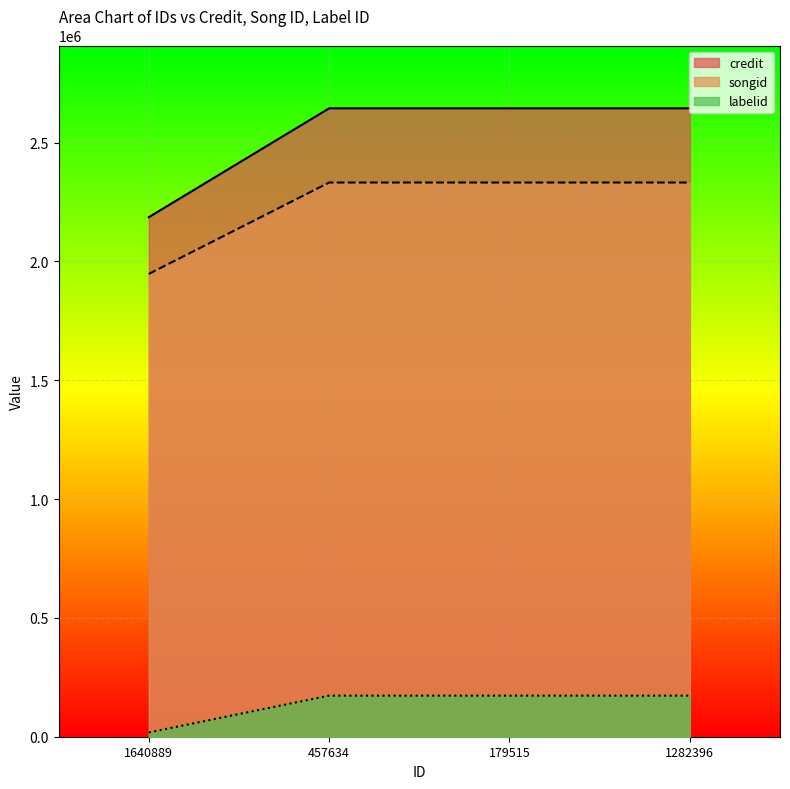

What is the spread (max minus min) of values at 1640889?

2168563